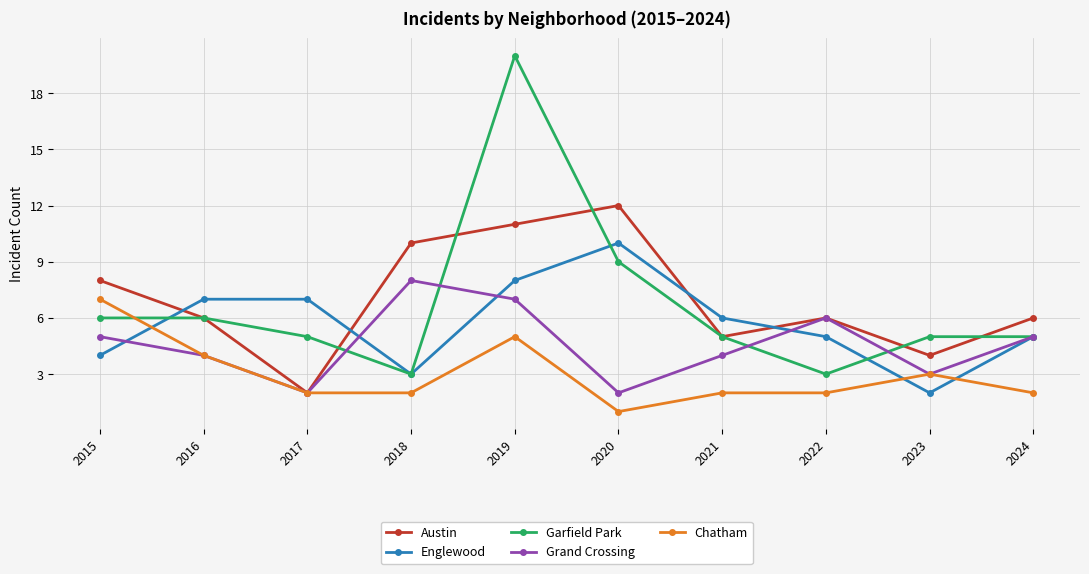

Where is the first local maximum for Austin?

2020